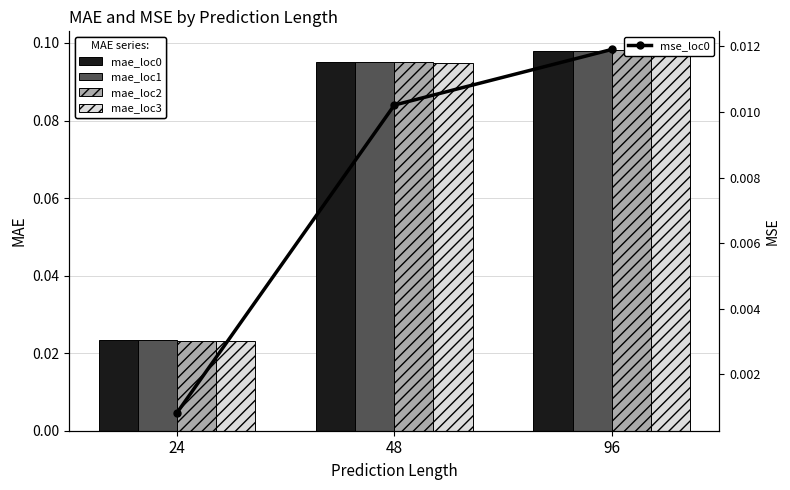

Reading right to left, extract all data points from this chart.

mae_loc0: 0.1	0.1	0.0
mae_loc1: 0.1	0.1	0.0
mae_loc2: 0.1	0.1	0.0
mae_loc3: 0.1	0.1	0.0
mse_loc0: 0.0	0.0	0.0